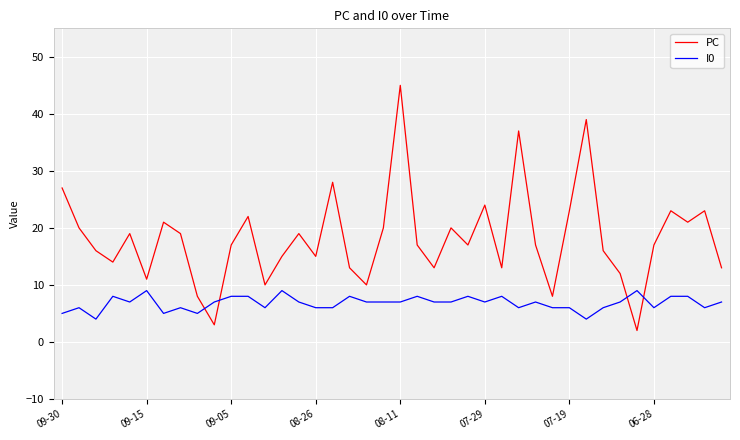

How many intersections are there between I0 and PC?

4